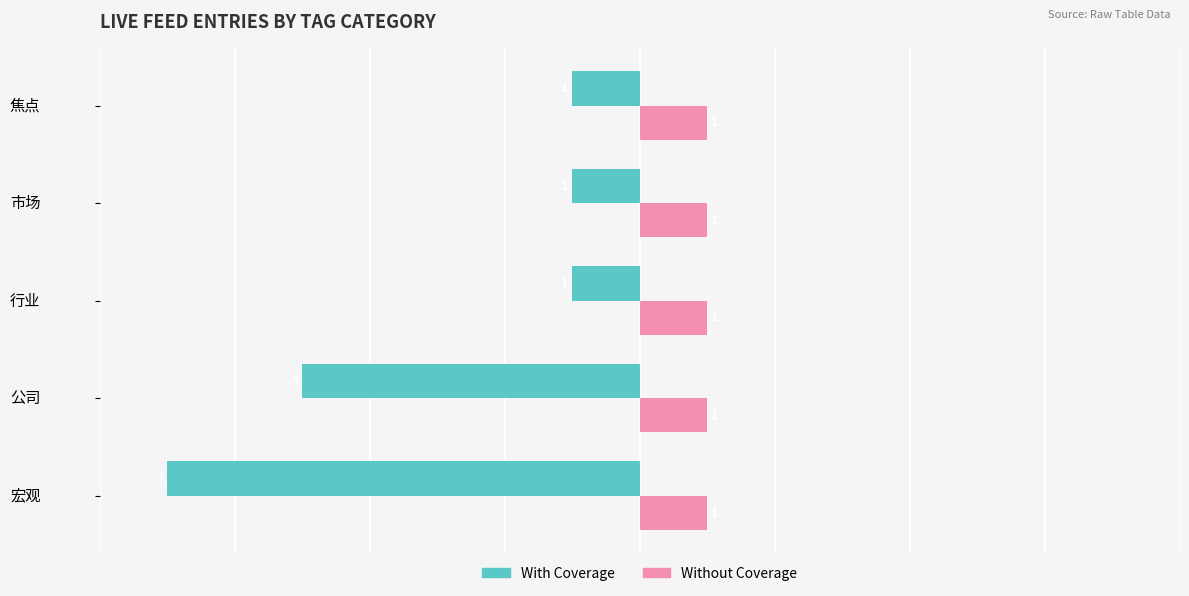

What is the sum of all Without Coverage values?

5